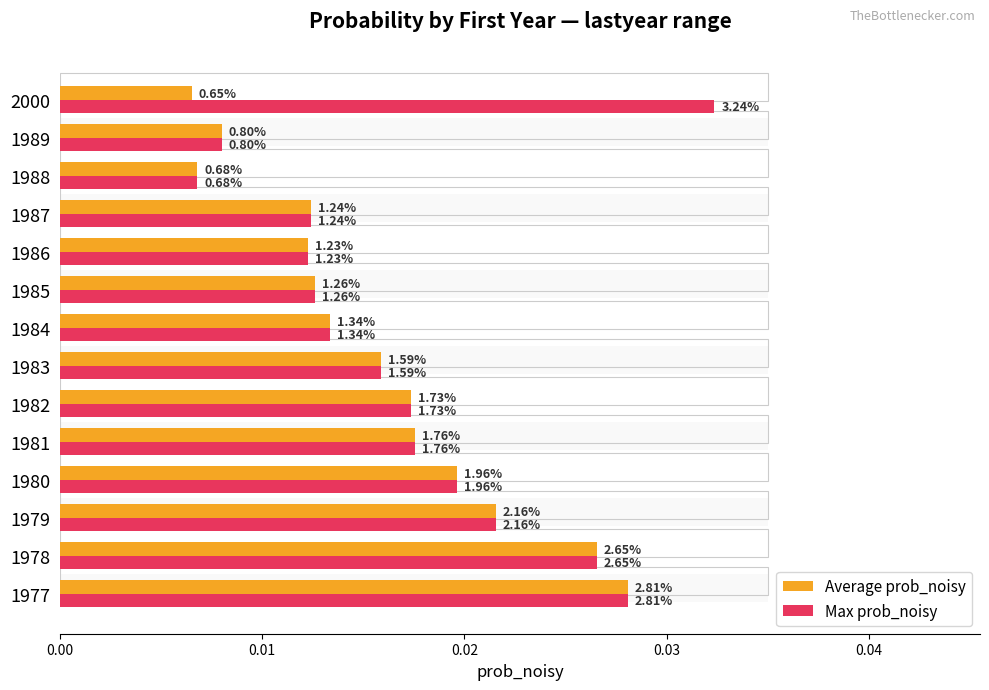

At how many categories does at least one series exceed 0?

14